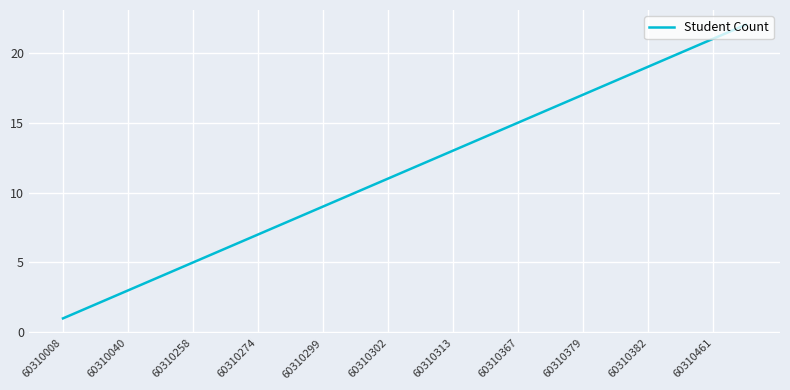

What is the difference between the maximum and minimum values?

21